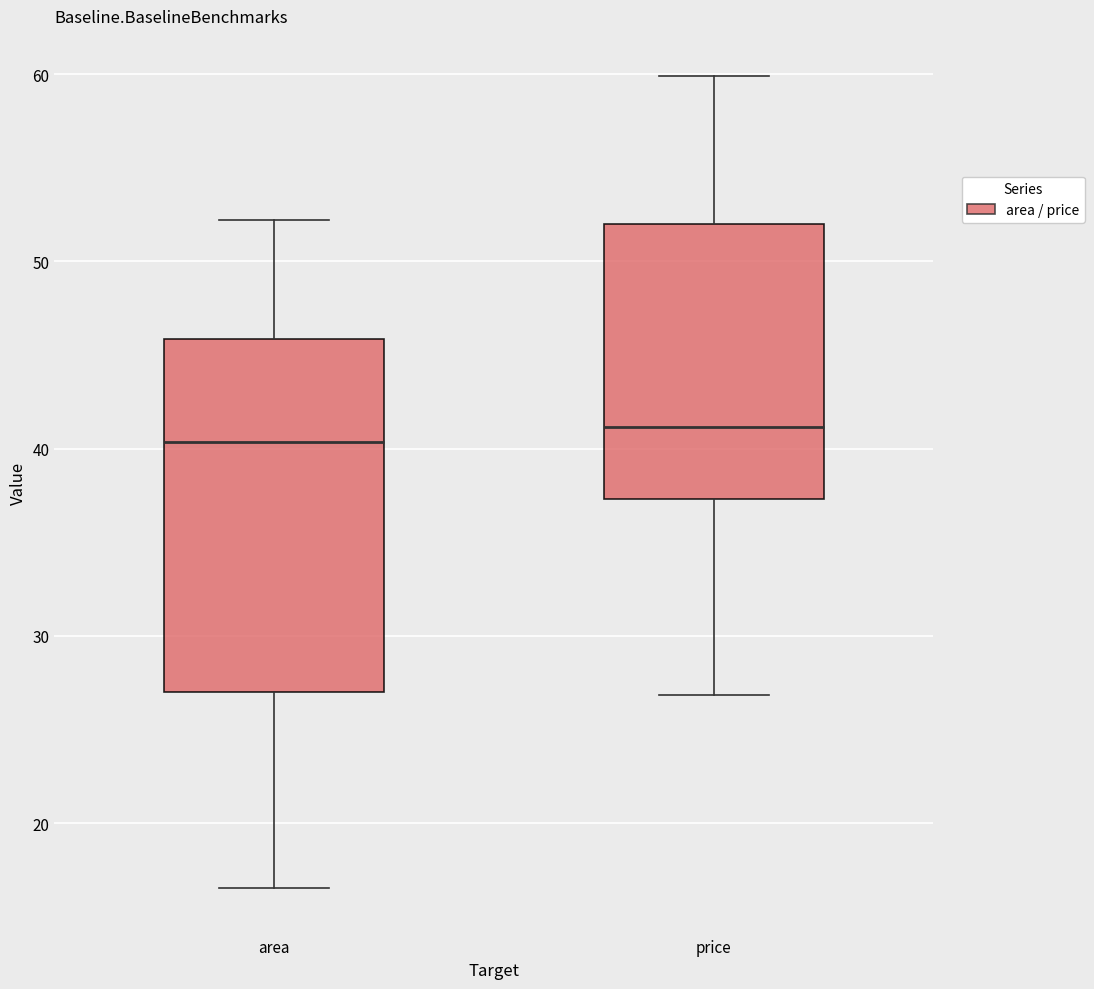

Reading left to right, read every box against the y-axis: the position of its median line, the range the box covers, and the ends of its whiskers. The values are not printed on the chart, so give them approximately, as read against the axis.

area: median 40, box 27 to 46, whiskers 17 to 52
price: median 41, box 37 to 52, whiskers 27 to 60